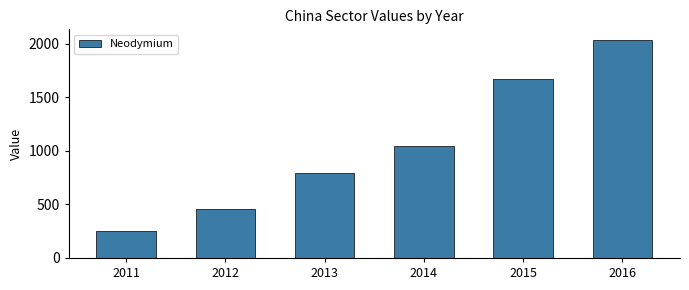

Between 2016 and 2013, which is larger?

2016